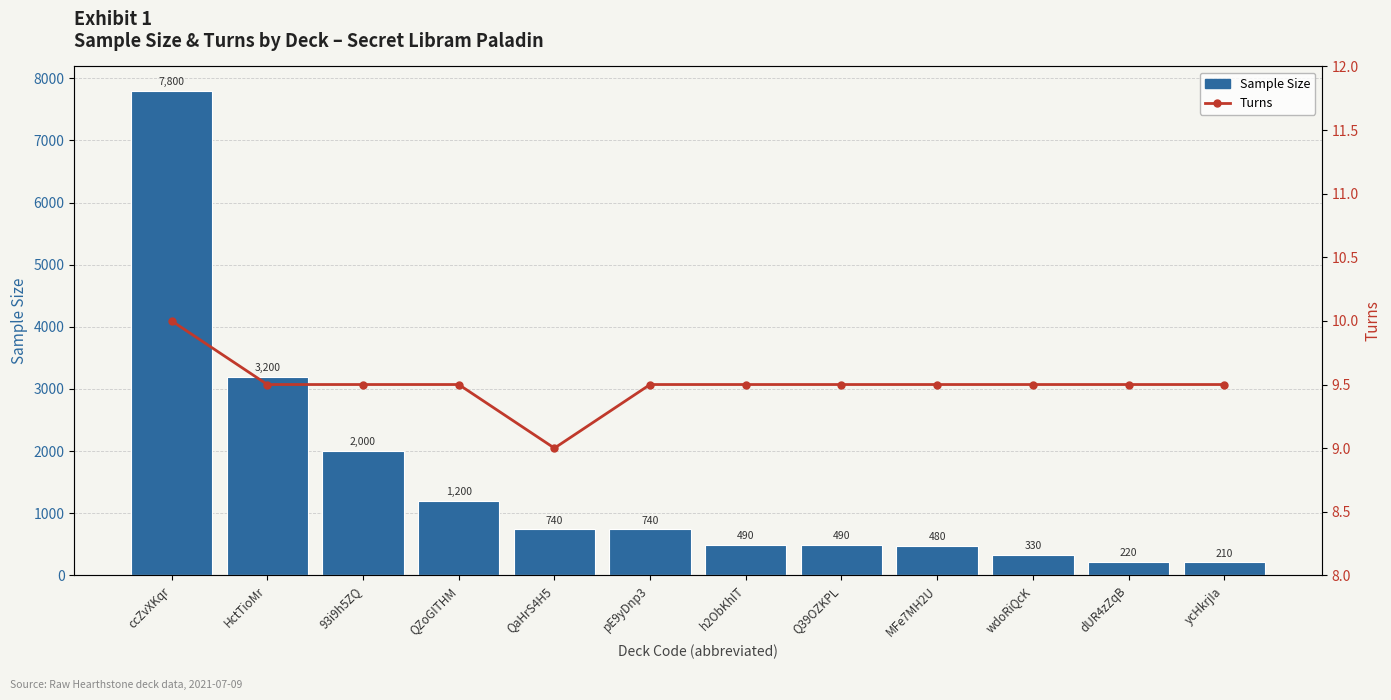

Reading right to left, list all the values displayed in this chart.

Sample Size: ycHkrjIa=210.0	dUR4zZqB=220.0	wdoRiQcK=330.0	MFe7MH2U=480.0	Q39OZKPL=490.0	h2ObKhIT=490.0	pE9yDnp3=740.0	QaHrS4H5=740.0	QZoGITHM=1200.0	93i9h5ZQ=2000.0	HctTioMr=3200.0	ccZvXKqr=7800.0
Turns: ycHkrjIa=9.5	dUR4zZqB=9.5	wdoRiQcK=9.5	MFe7MH2U=9.5	Q39OZKPL=9.5	h2ObKhIT=9.5	pE9yDnp3=9.5	QaHrS4H5=9.0	QZoGITHM=9.5	93i9h5ZQ=9.5	HctTioMr=9.5	ccZvXKqr=10.0